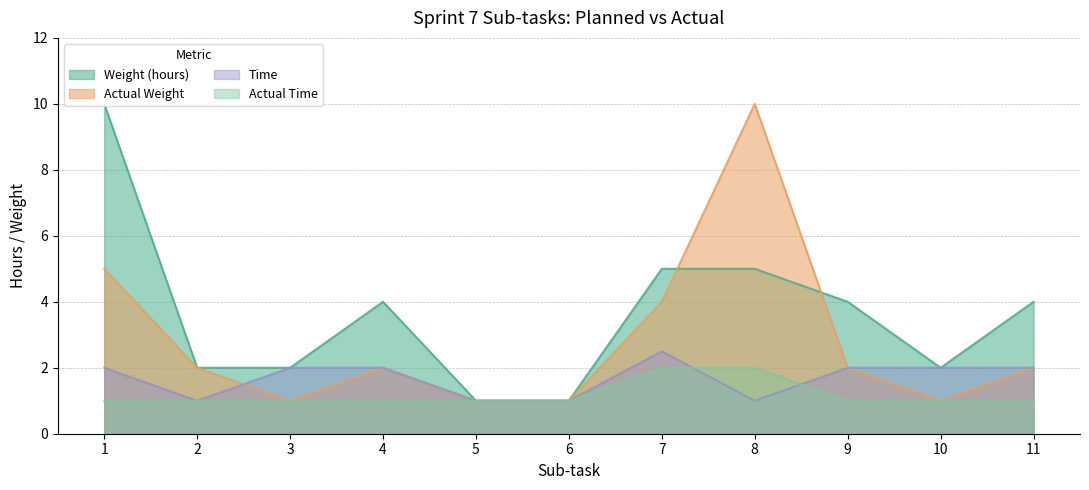

How many lines are shown in the chart?

4